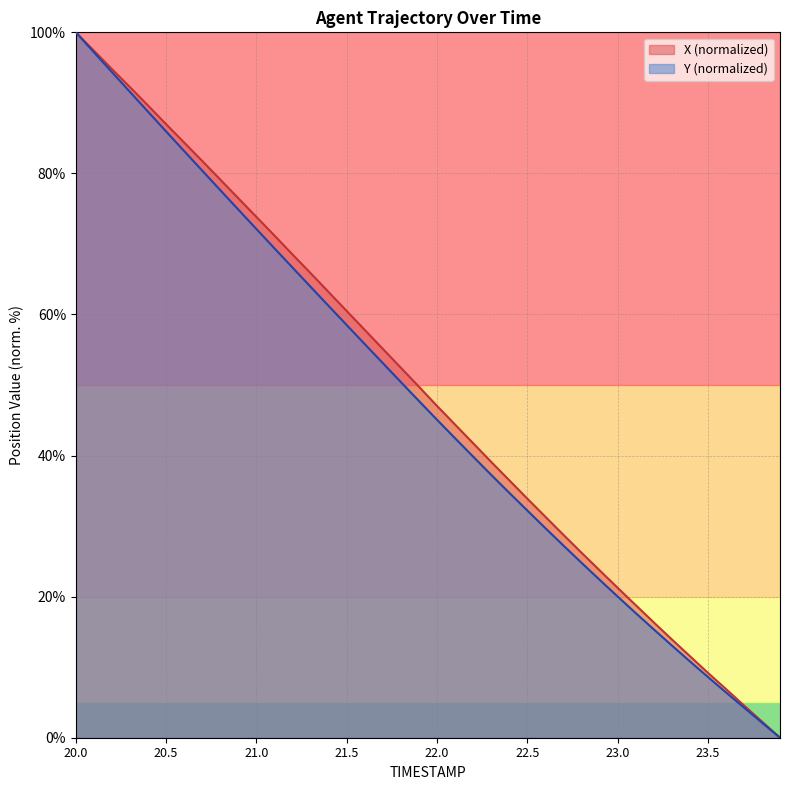

Between 22.2 and 23.3, which series saw the biggest shift?

X